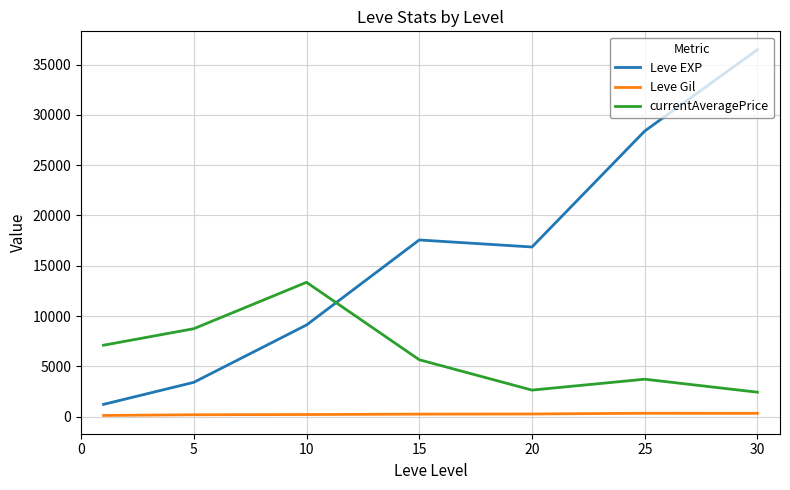

Does the chart display data point markers on the line(s)?

No